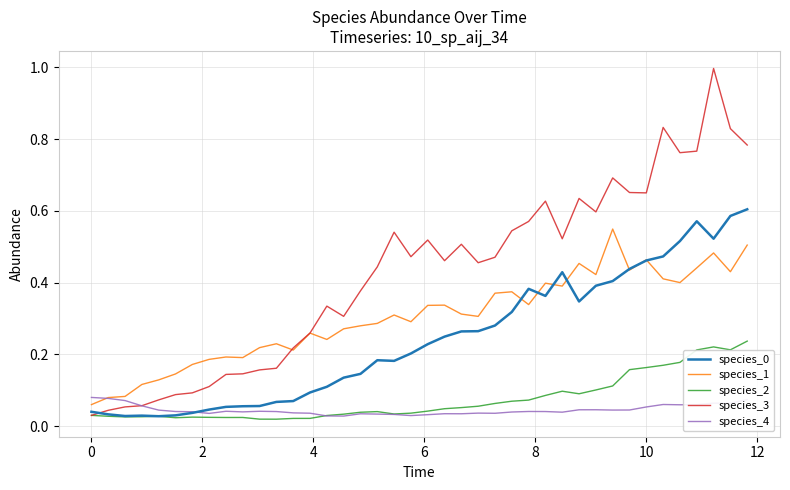

What is the maximum value shown in the chart?

1.0